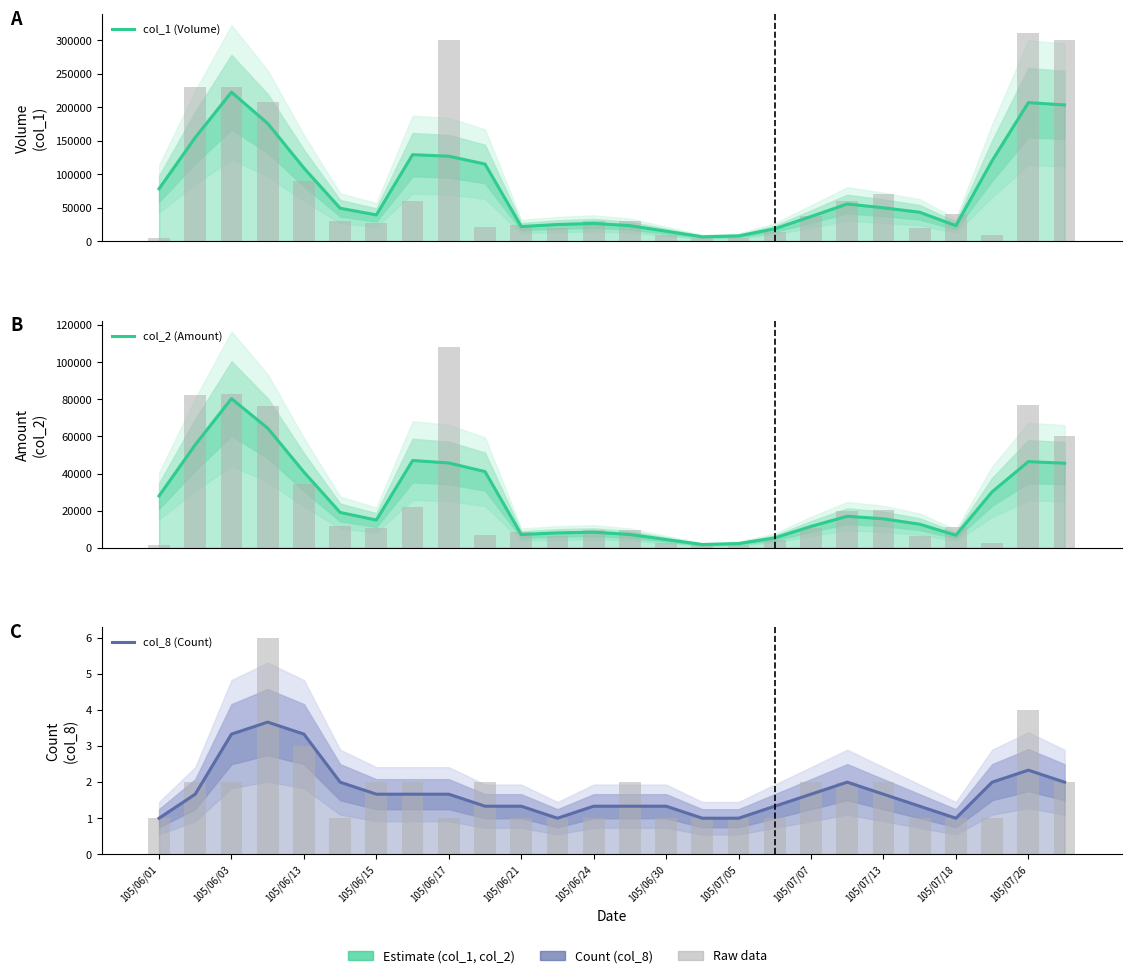

Reading right to left, transcribe all the data shown in this chart.

col_1 (Volume): 203666.7	207000.0	120333.3	23333.3	43333.3	50000.0	55666.7	37000.0	18666.7	8000.0	6666.7	15000.0	23333.3	26666.7	25000.0	22000.0	115333.3	127000.0	129333.3	39333.3	49333.3	109333.3	176000.0	222666.7	155000.0	78333.3
col_2 (Amount): 45576.7	46443.3	30176.7	6733.3	12700.0	15600.0	16996.7	11516.7	5333.3	2270.0	1750.0	4433.3	7166.7	8400.0	8016.7	7130.0	41063.3	45713.3	47040.0	14940.0	19040.0	40793.3	64493.3	80393.3	55550.0	27950.0
col_8 (Count): 2.0	2.3	2.0	1.0	1.3	1.7	2.0	1.7	1.3	1.0	1.0	1.3	1.3	1.3	1.0	1.3	1.3	1.7	1.7	1.7	2.0	3.3	3.7	3.3	1.7	1.0